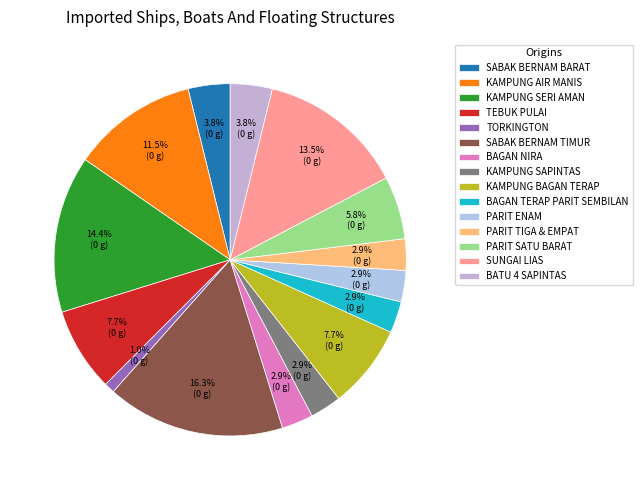

Approximately how many times larger is the value at SABAK BERNAM TIMUR compared to PARIT TIGA & EMPAT?

5.7